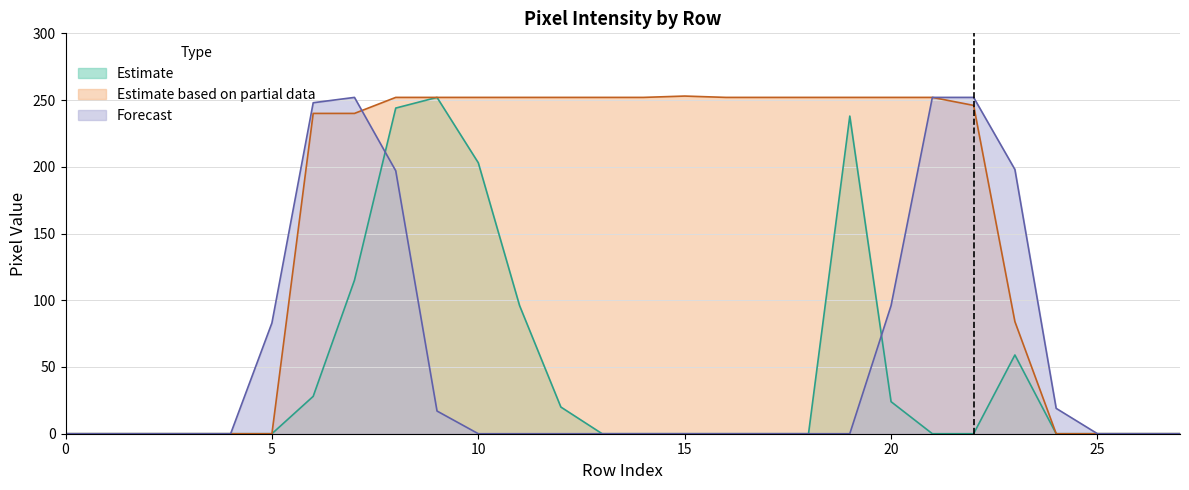

Reading right to left, list all the values displayed in this chart.

col_21: 27=0	26=0	25=0	24=0	23=59	22=0	21=0	20=24	19=238	18=0	17=0	16=0	15=0	14=0	13=0	12=20	11=96	10=203	9=252	8=244	7=115	6=28	5=0	4=0	3=0	2=0	1=0	0=0
col_10: 27=0	26=0	25=0	24=0	23=84	22=246	21=252	20=252	19=252	18=252	17=252	16=252	15=253	14=252	13=252	12=252	11=252	10=252	9=252	8=252	7=240	6=240	5=0	4=0	3=0	2=0	1=0	0=0
col_19: 27=0	26=0	25=0	24=19	23=198	22=252	21=252	20=96	19=0	18=0	17=0	16=0	15=0	14=0	13=0	12=0	11=0	10=0	9=17	8=197	7=252	6=248	5=83	4=0	3=0	2=0	1=0	0=0